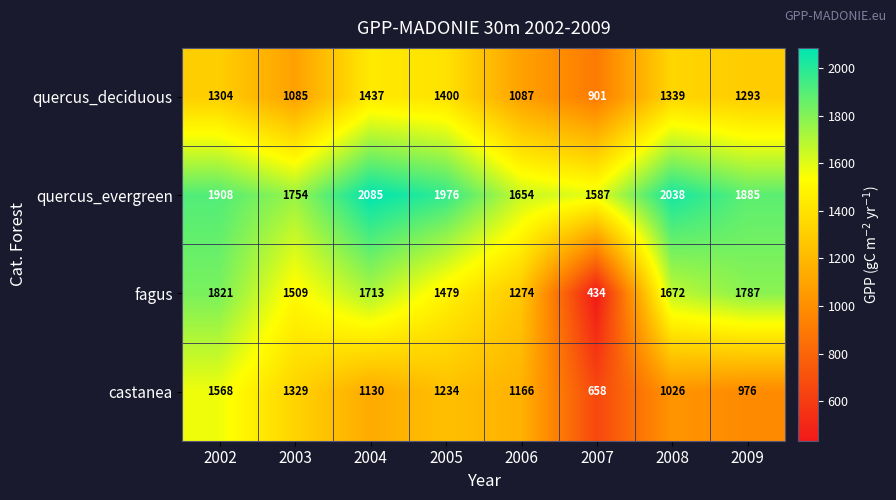

Which series has the widest spread of values?

fagus